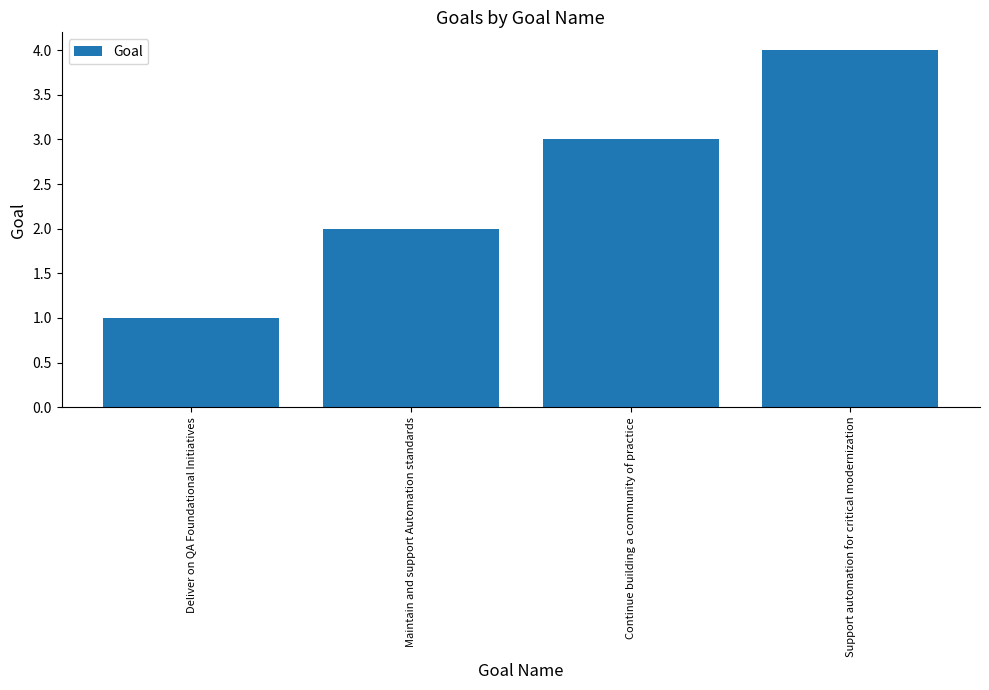

At which label is the value closest to 2?

Maintain and support Automation standards